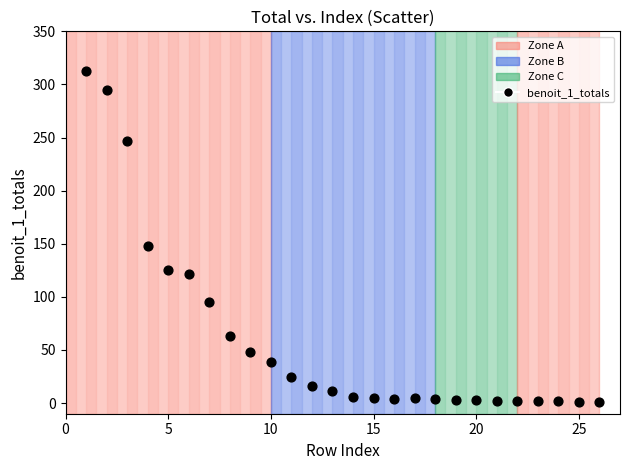

What Y value in the scatter plot is closest to 156?

148.0